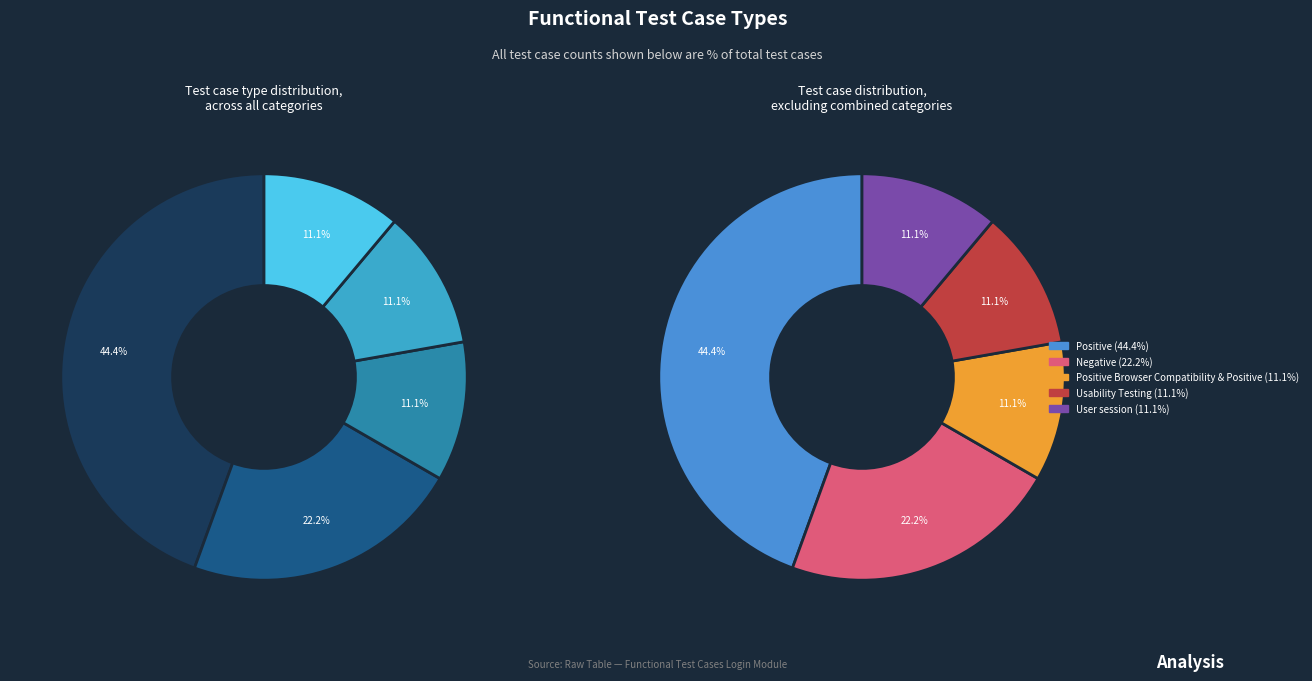

What is the ratio of the value at Usability Testing to the value at Positive Browser Compatibility & Positive?

1.0